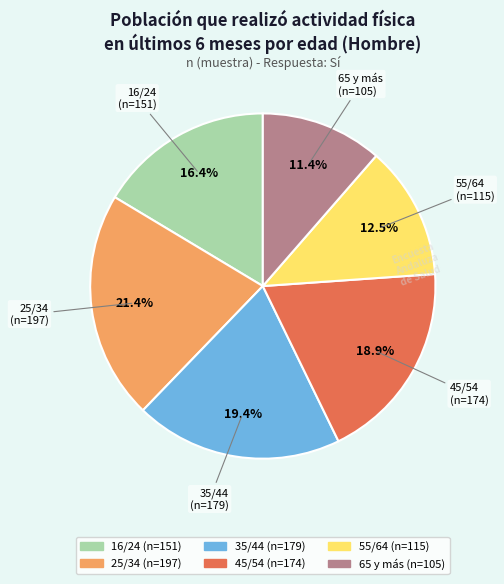

What percentage is the 35/44 slice, to the nearest percent?

19%